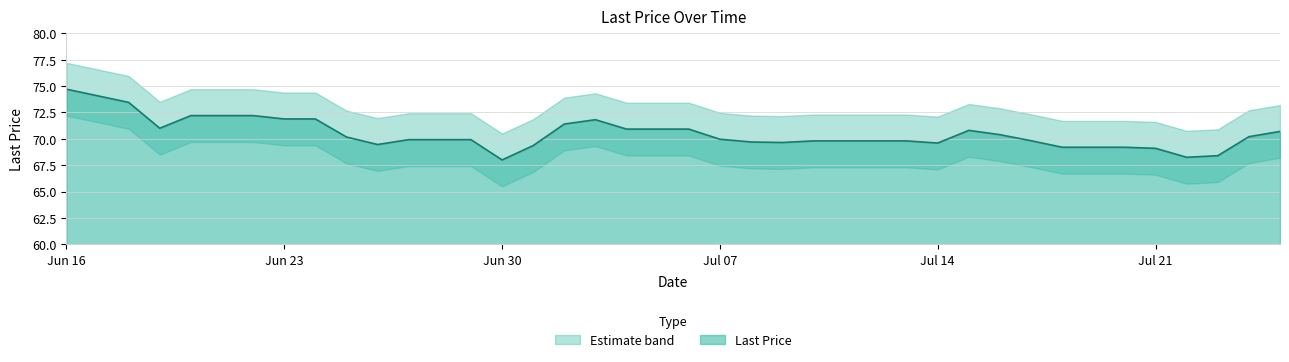

What is the sum of all values?

2745.6